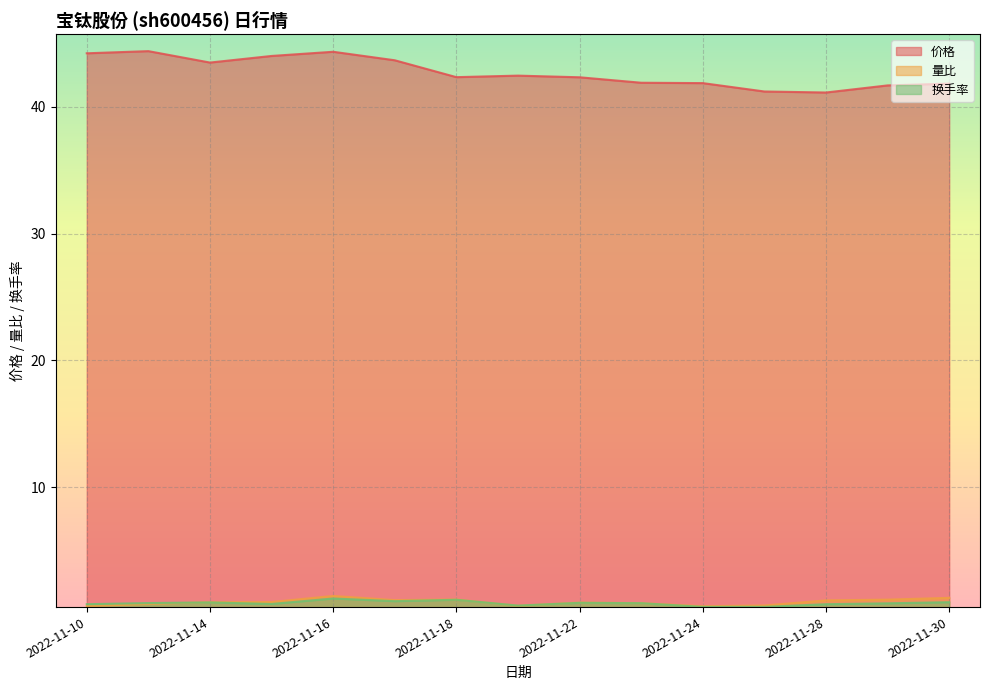

What is the approximate value of 换手率 at 2022-11-11?

0.9